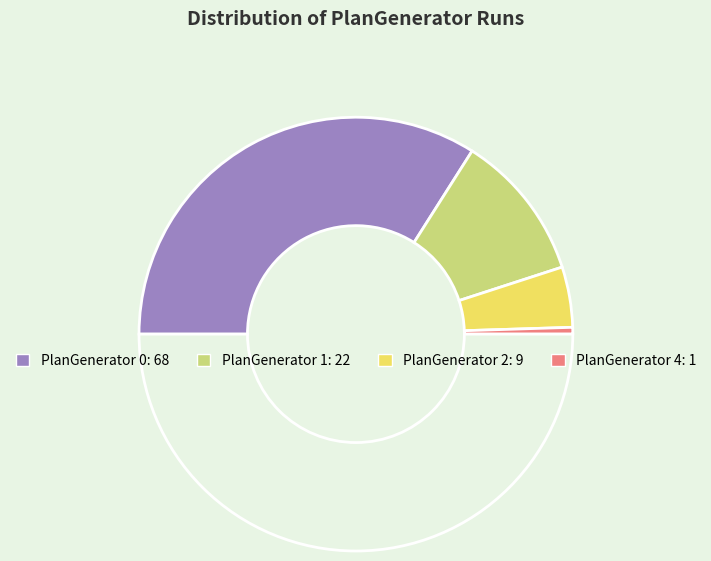

Rank the categories by value from lowest to highest.

Run-4 (1), Run-2 (9), Run-1 (22), Run-0 (68)